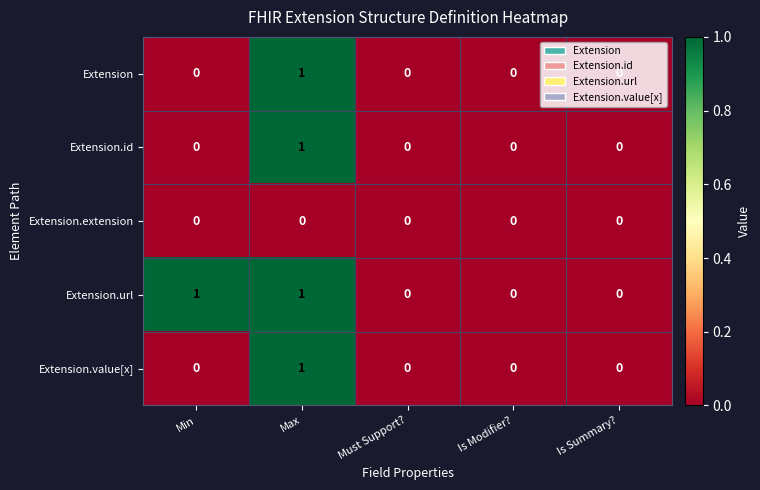

The value of Extension.value[x] at Is Summary? is 1. True or false?

False